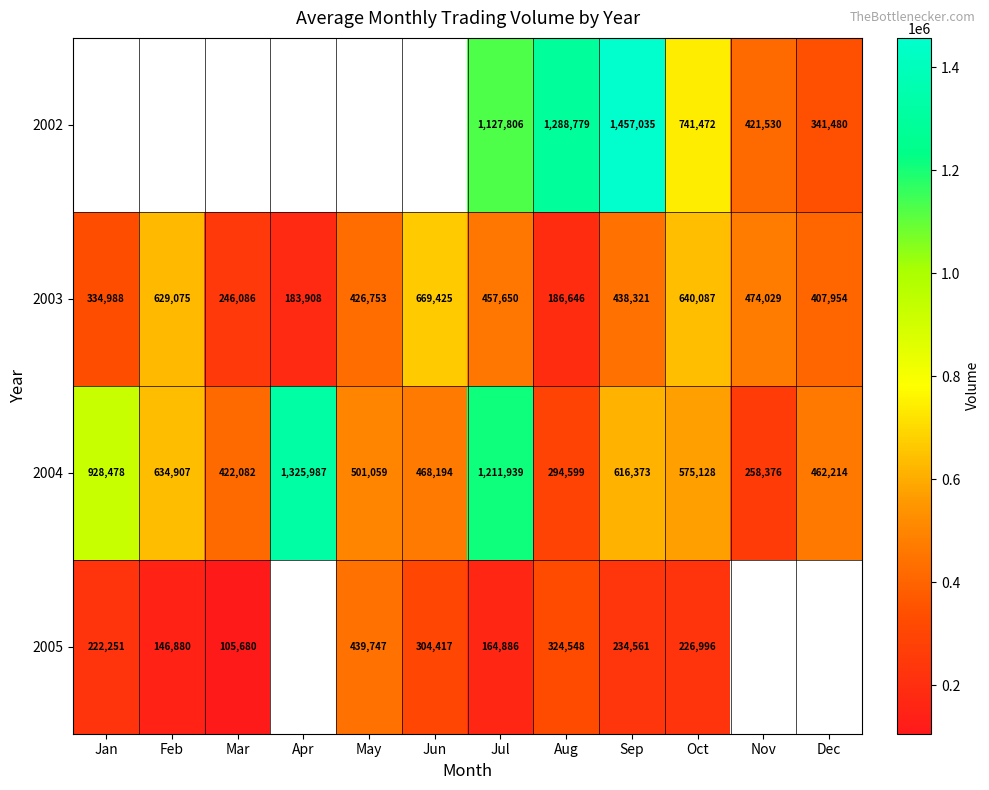

What is the difference between the 2004 values at Nov and Apr?

1067611